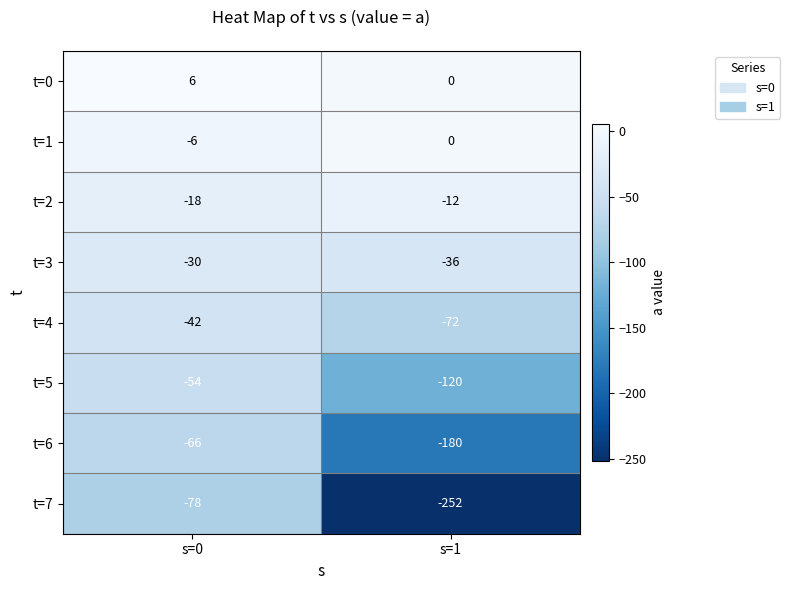

Is it true that t=7 equals -78 at s=0?

True